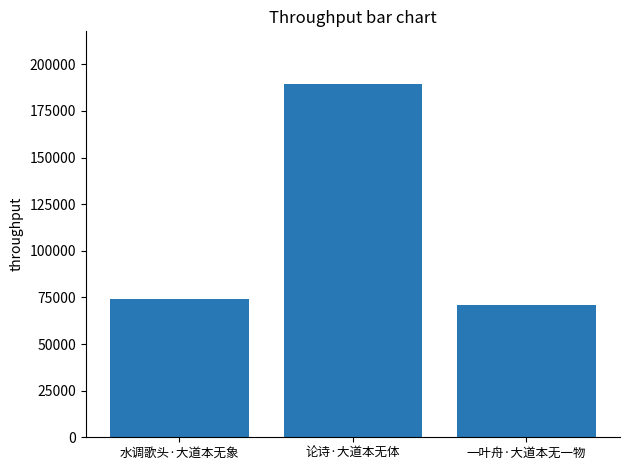

Which label corresponds to the largest value in the chart?

论诗·大道本无体